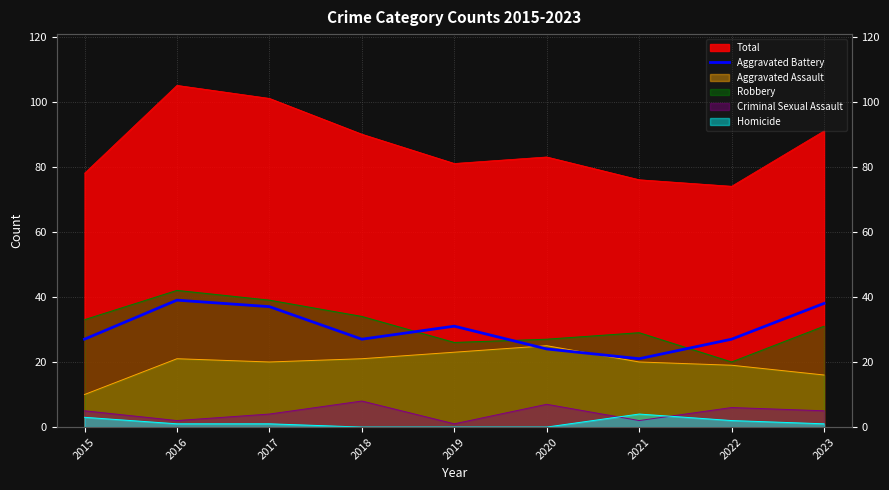

True or false: the data shows 38 at 2015.

False